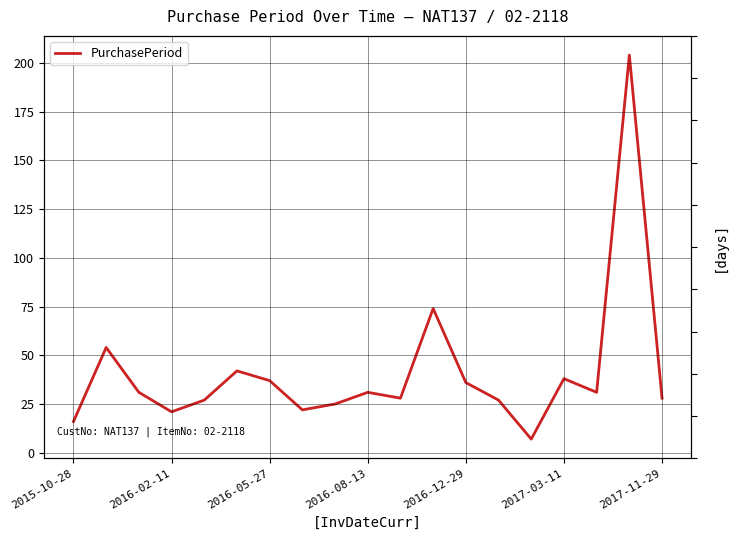

Which label corresponds to the smallest value in the chart?

14